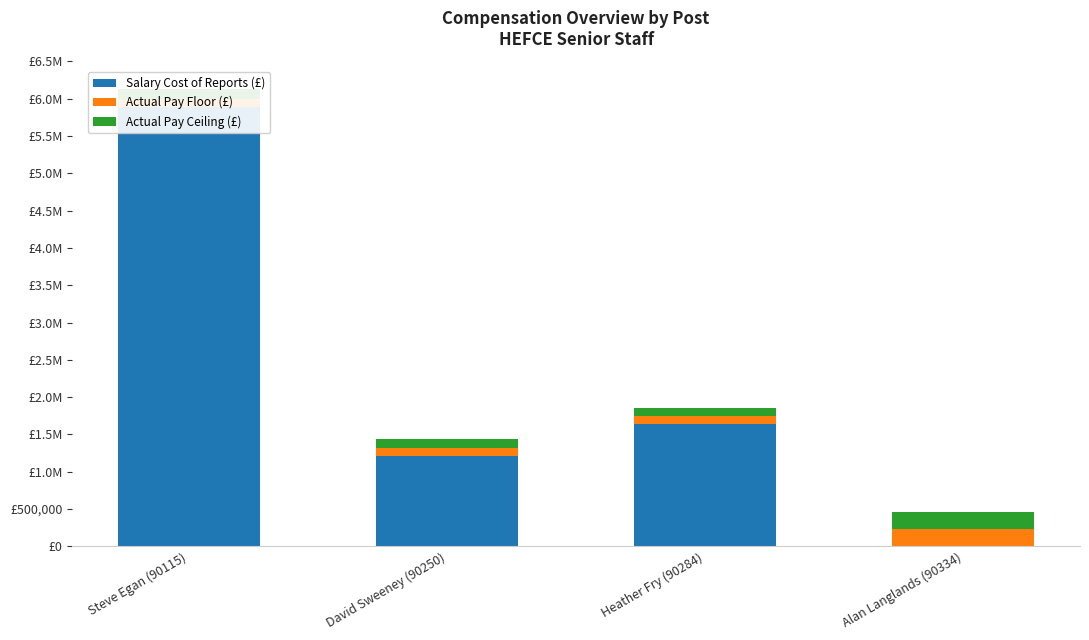

The Actual Pay Ceiling (£) series shows 124999 at Steve Egan (90115). True or false?

True